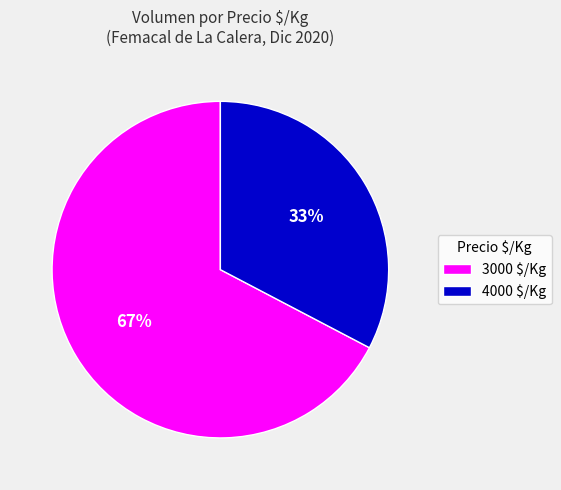

To the nearest percent, what is the average slice percentage?

50%